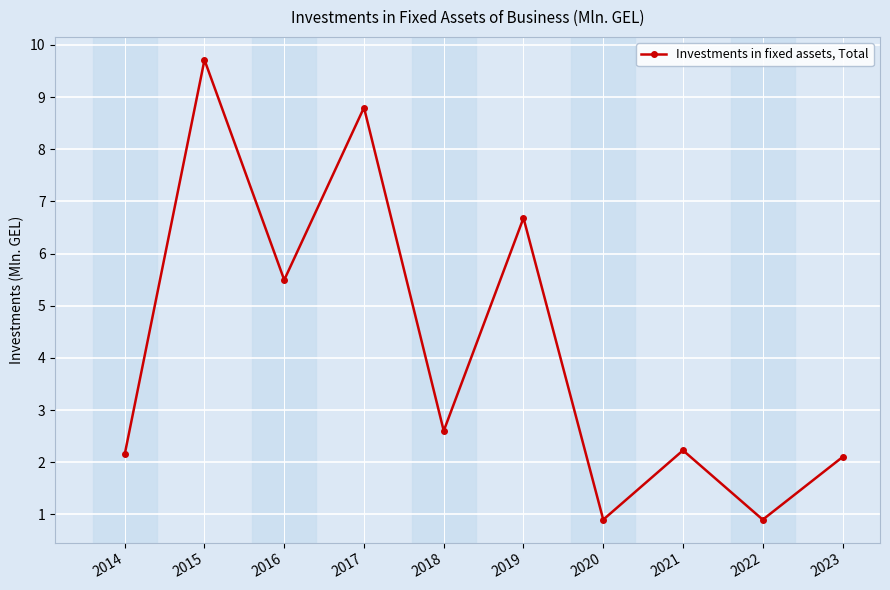

How many data points are less than 2?

2